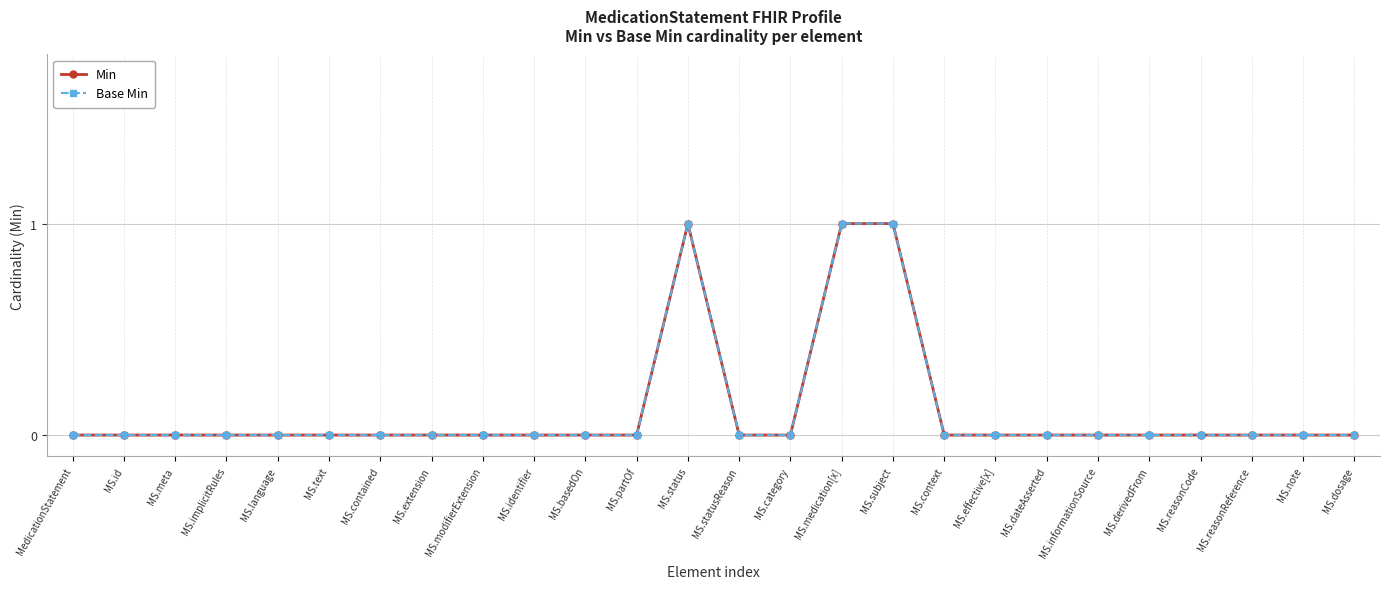

At which category does the chart reach its minimum across all series?

MedicationStatement